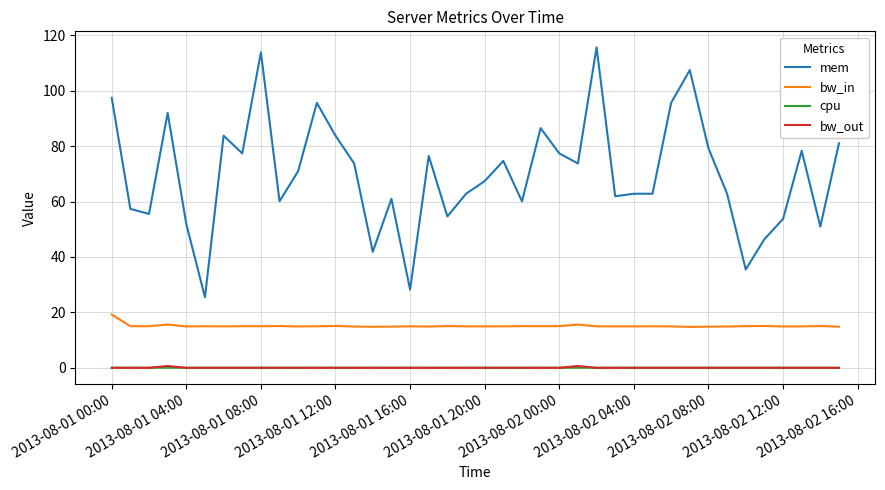

What is the highest value of the mem series?

115.6